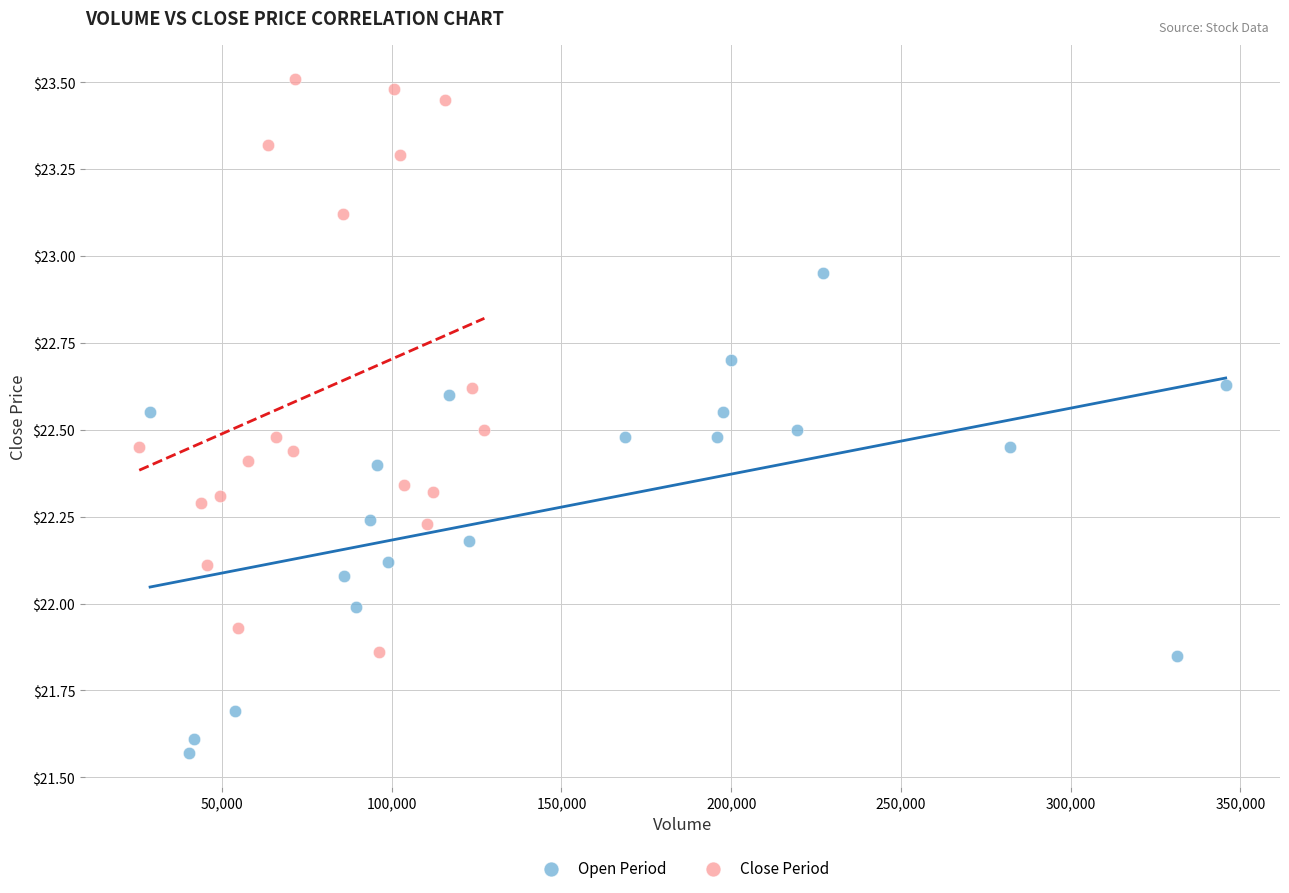

Which series reaches the maximum Y coordinate?

Close Period